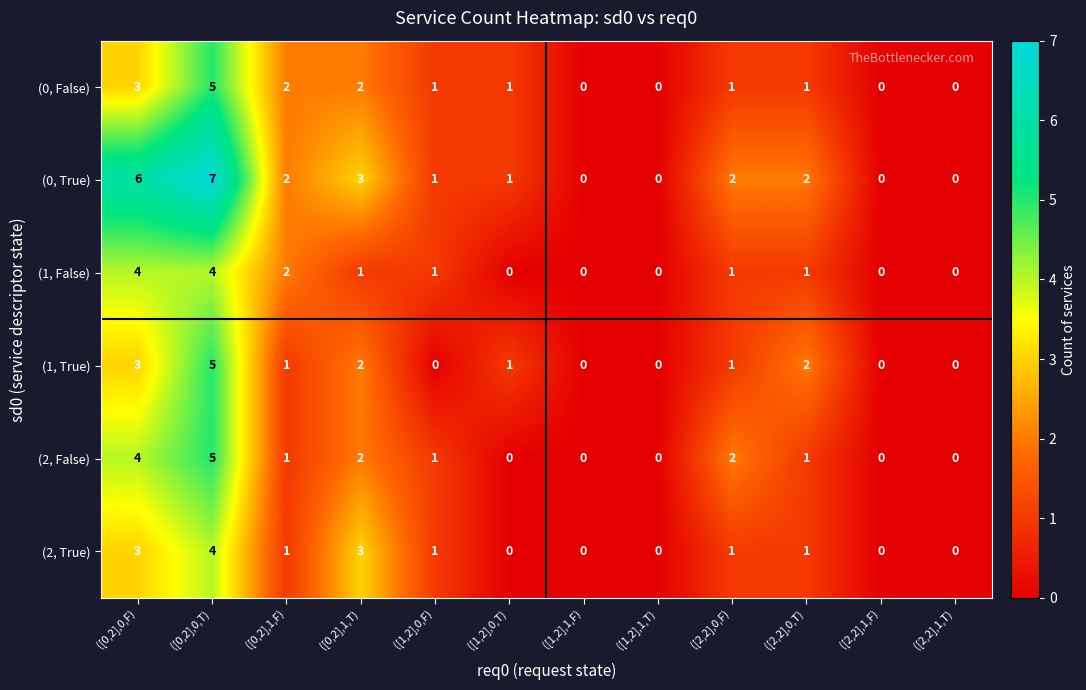

What is the highest value of the (1, False) series?

4